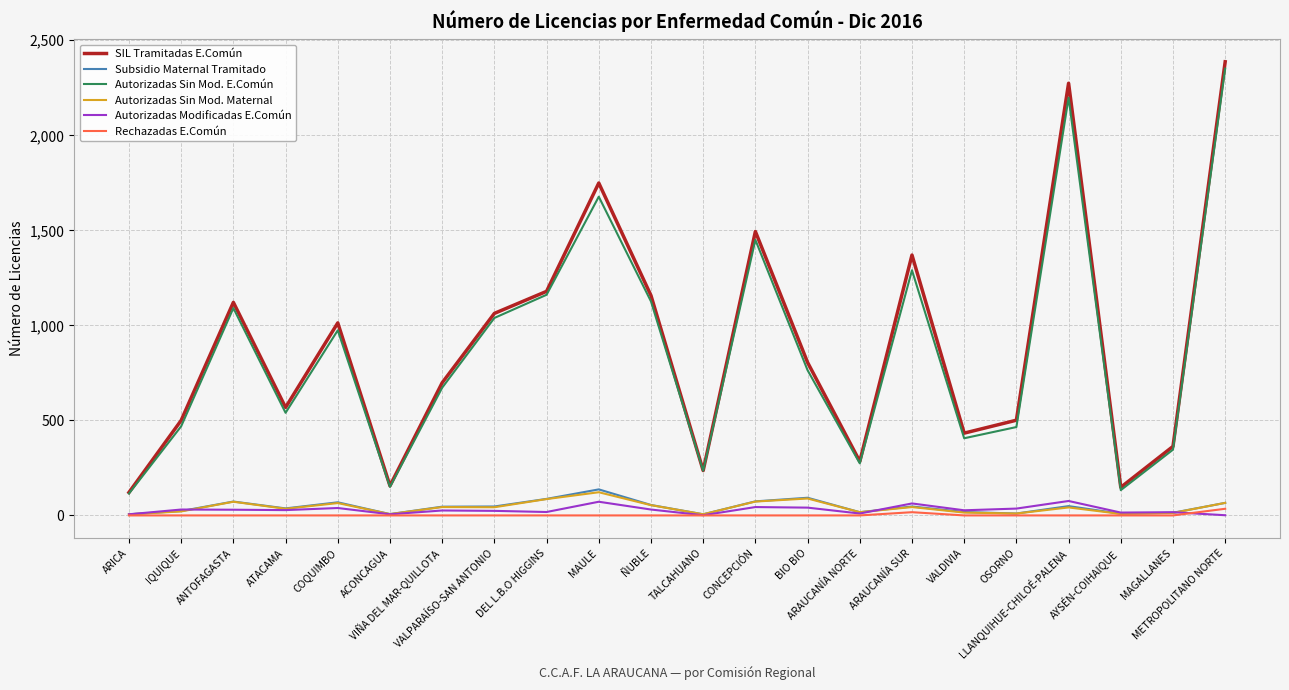

What is the difference between the maximum and minimum values in the Autorizadas Sin Mod. E.Común series?

2236